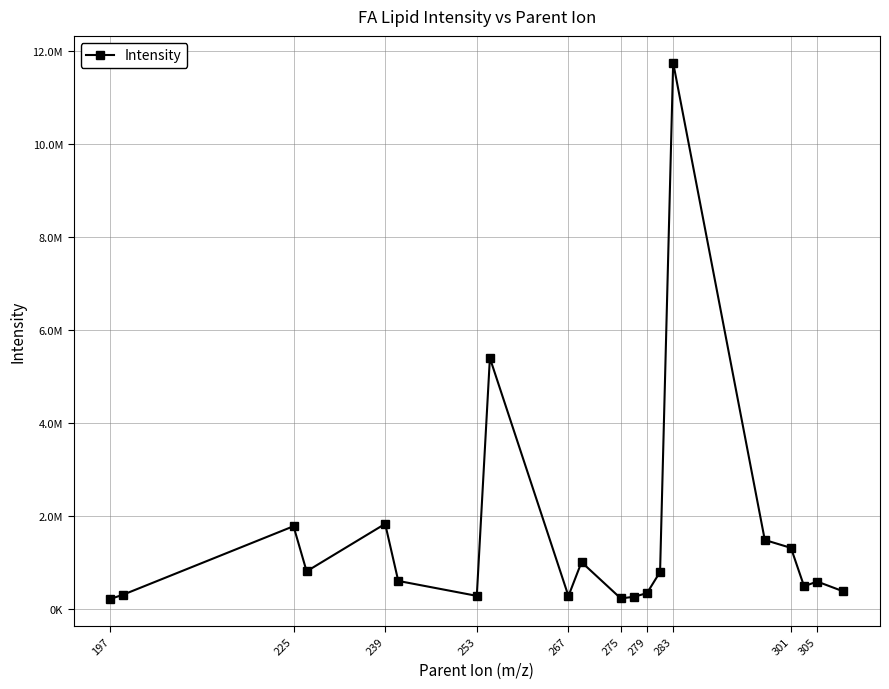

Is this an area chart (filled region under the line)?

No